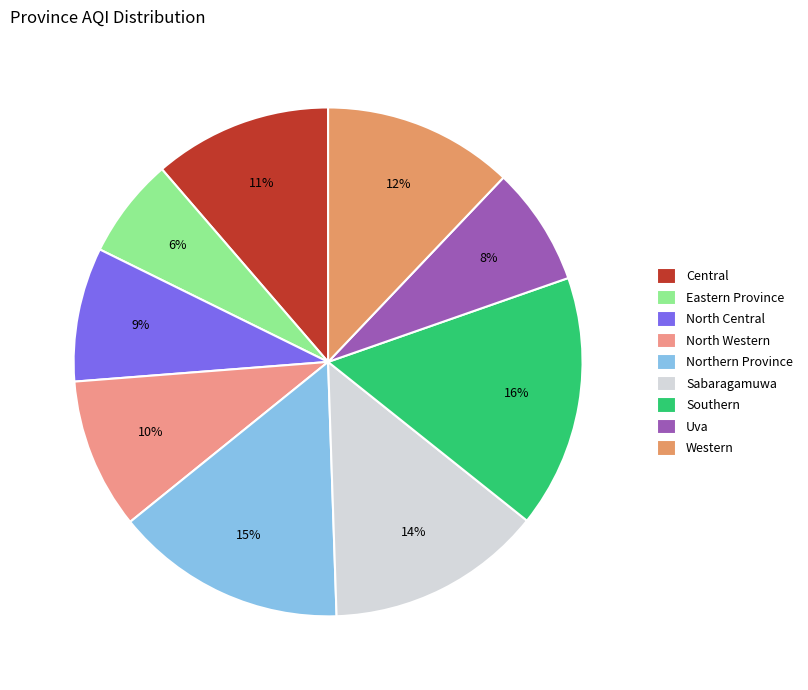

Is there any slice that represents more than half of the pie?

No